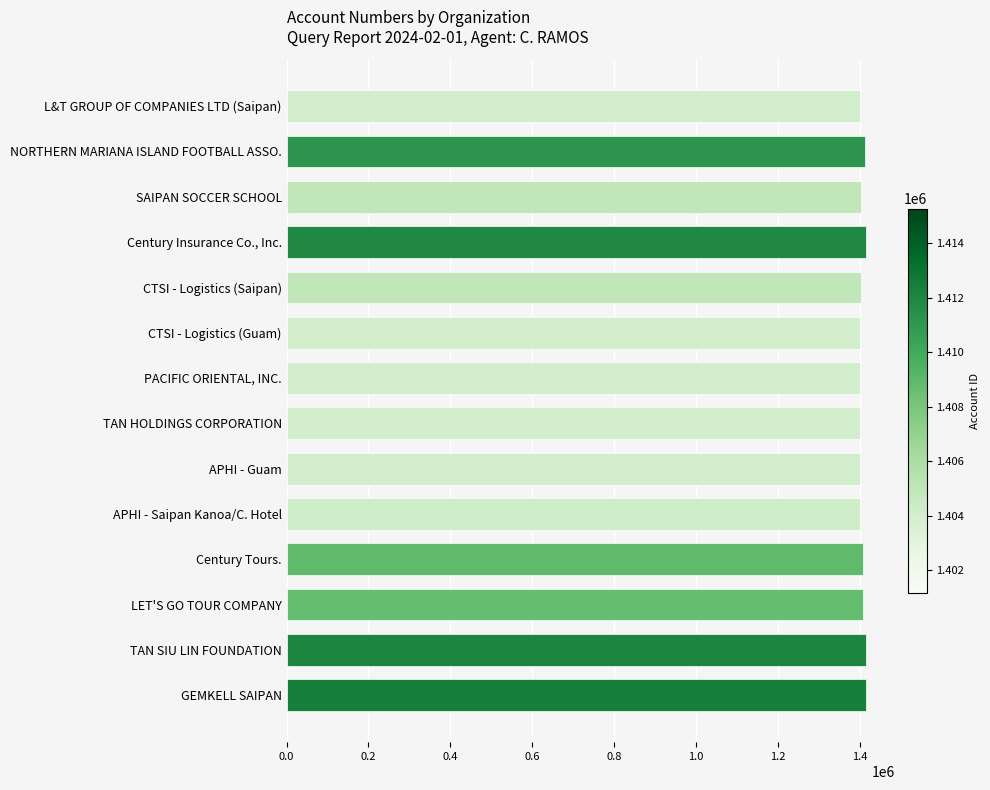

What value does the data have at L&T GROUP OF COMPANIES LTD (Saipan)?

1401378